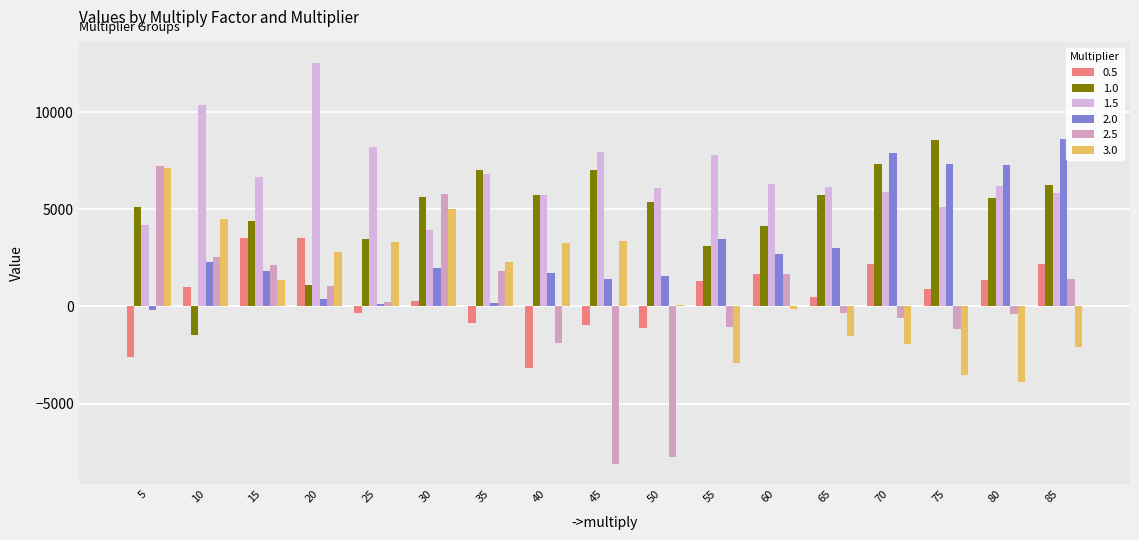

What is the maximum value for 1.0?

8552